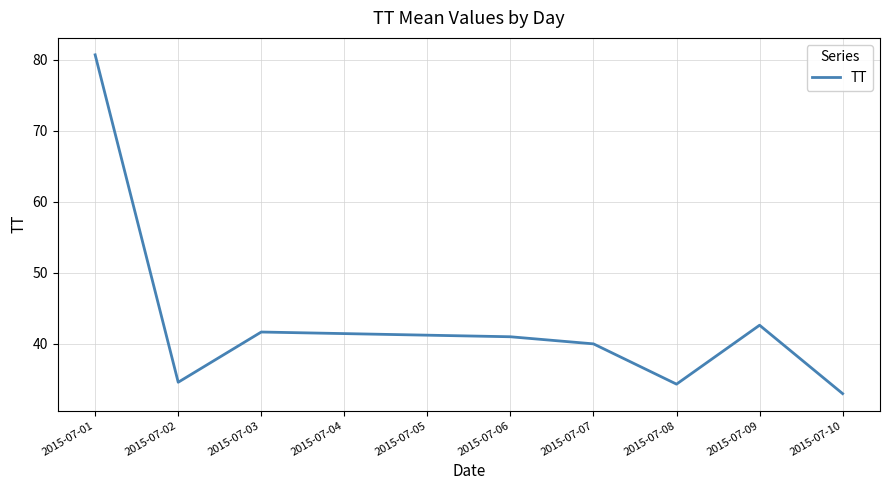

What is the difference between the second highest and second lowest values?

8.3